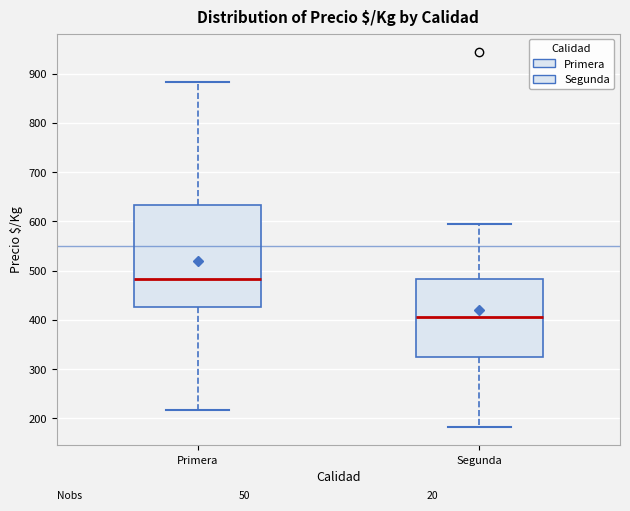

Which box's median line is the highest?

Primera